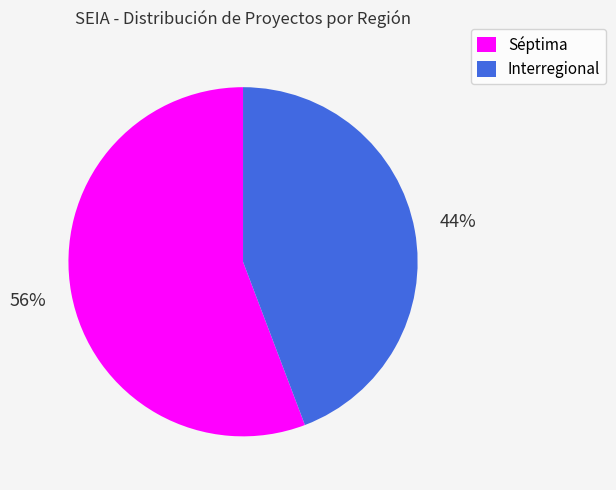

To the nearest percent, what portion does Séptima represent?

56%